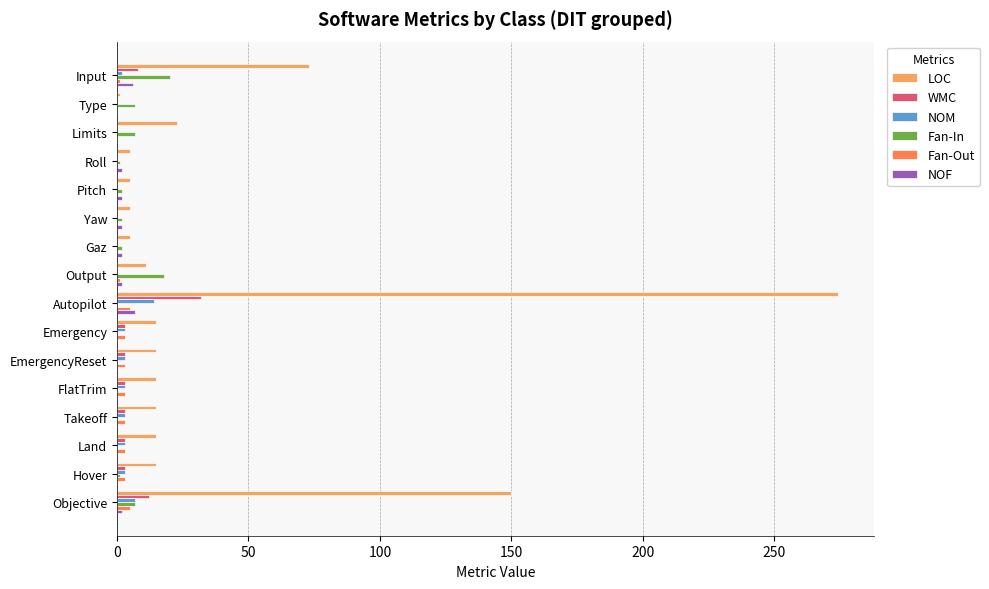

Which series has the largest total across all categories?

LOC